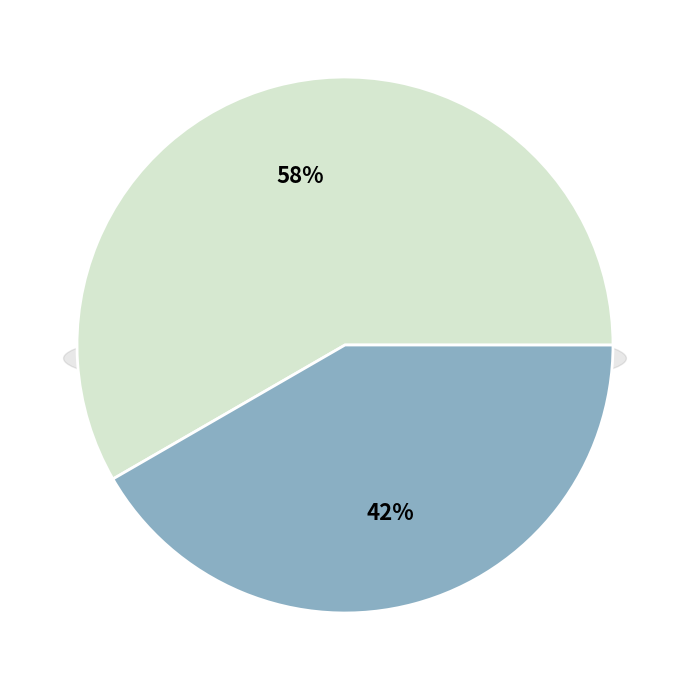

Combined, do B51 and B54 account for over 50%?

No